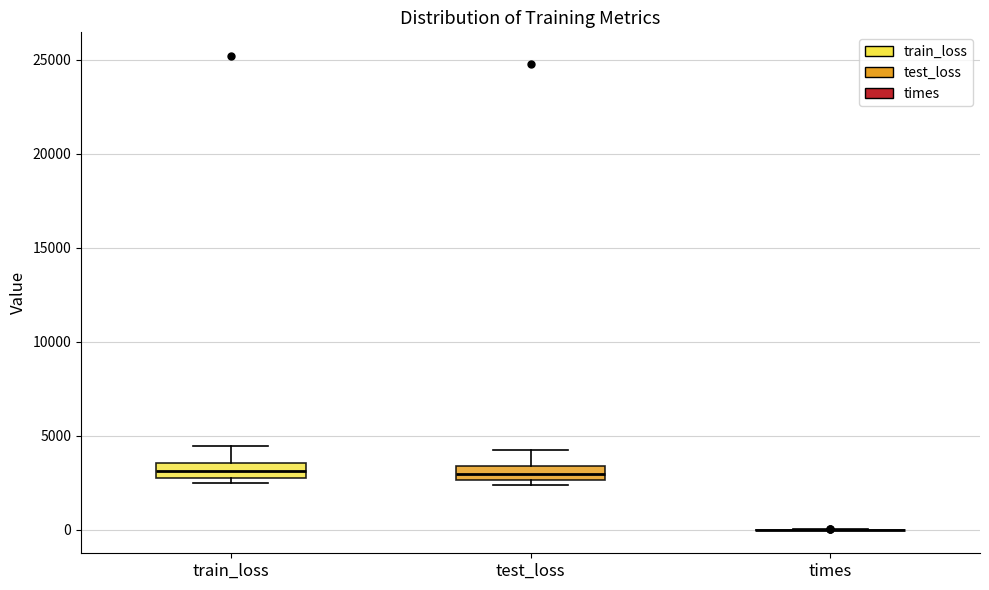

Where is the upper edge of the box for train_loss on the y-axis? The values are not printed on the chart, so give them approximately, as read against the axis.

3500